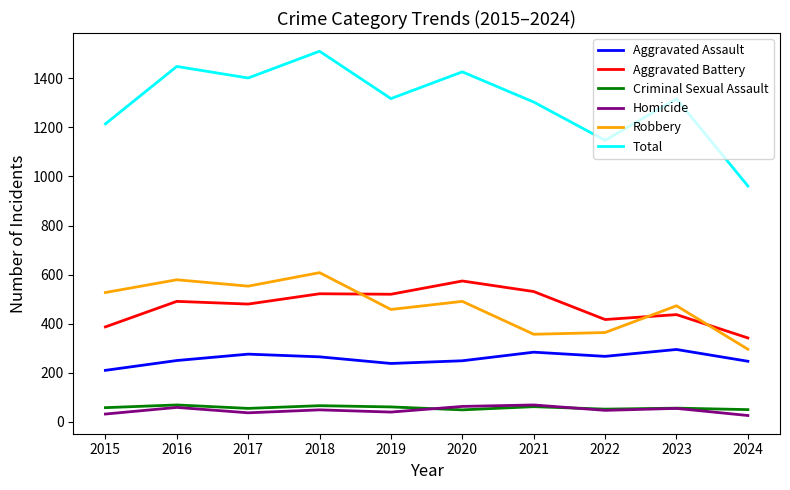

What is the difference between the highest and lowest values at 2023?

1261